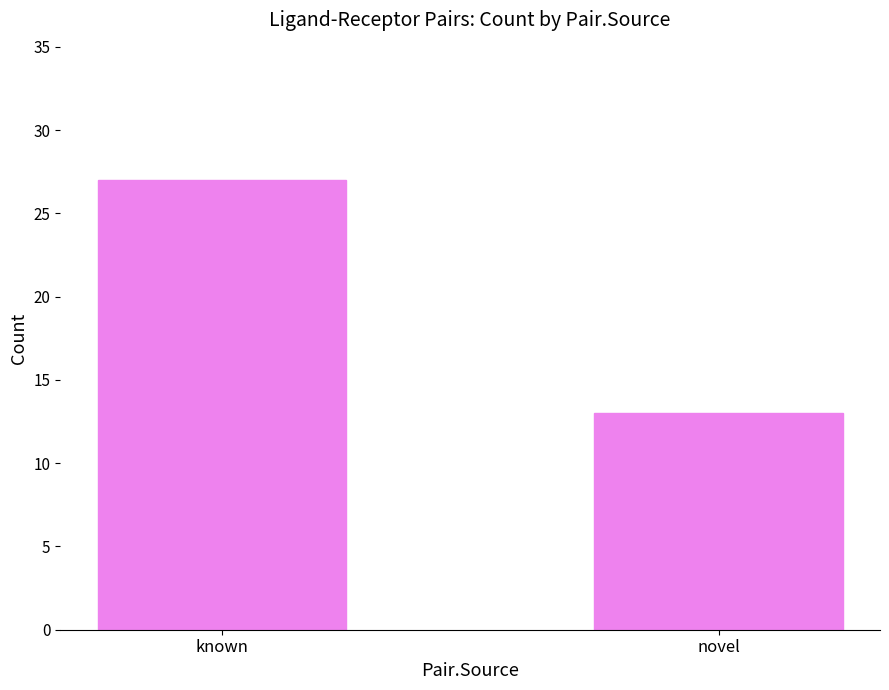

Does the chart contain stacked bars?

No